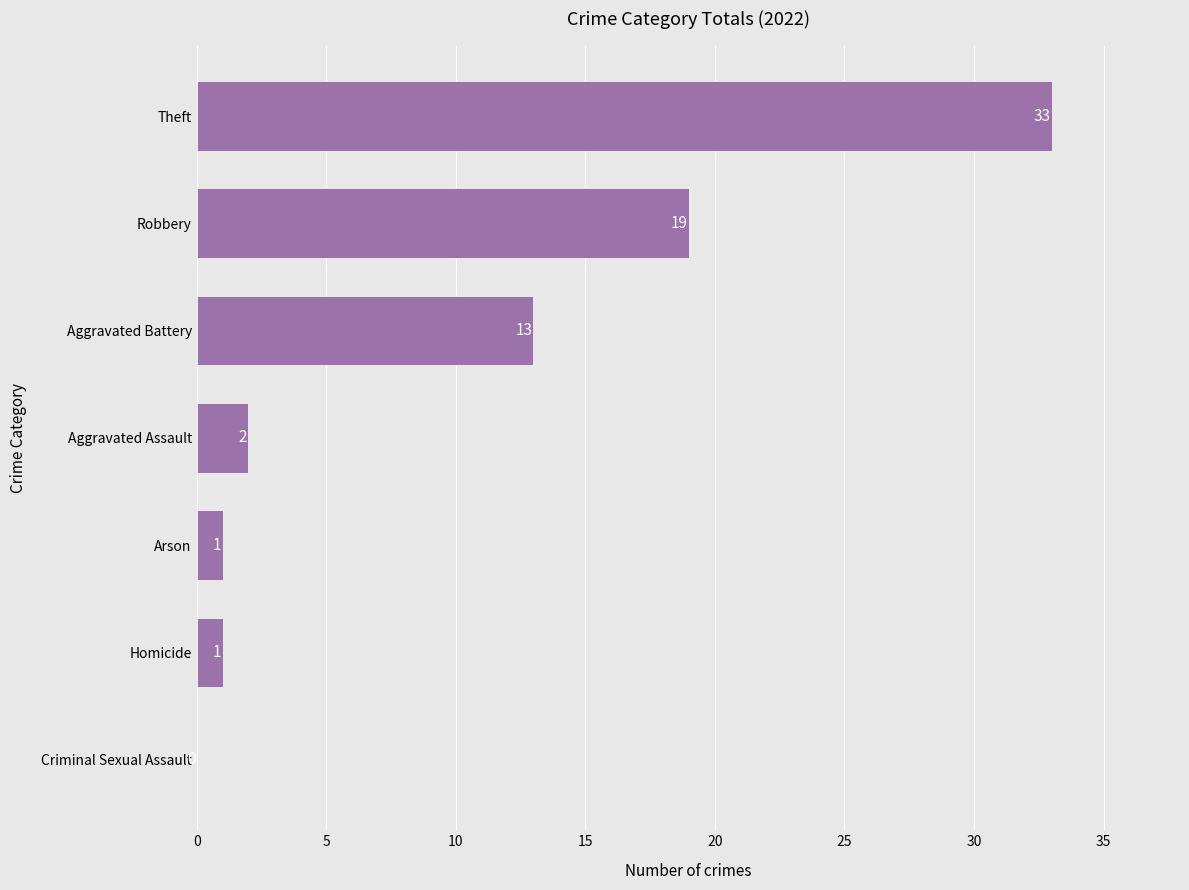

The chart shows a value of 34 at Robbery. True or false?

False